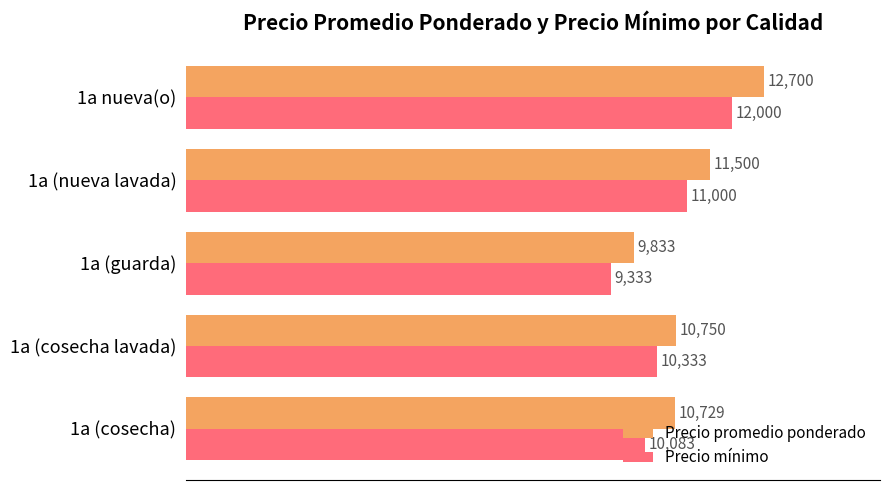

How many data points in Precio mínimo are less than 10333?

2